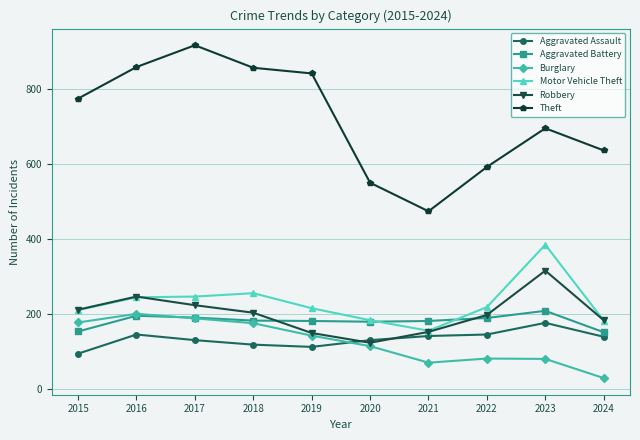

Which category has the highest value across all series?

2017